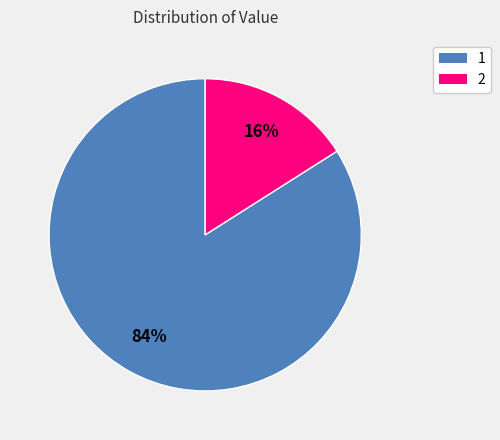

What percentage is the 1 slice, to the nearest percent?

84%